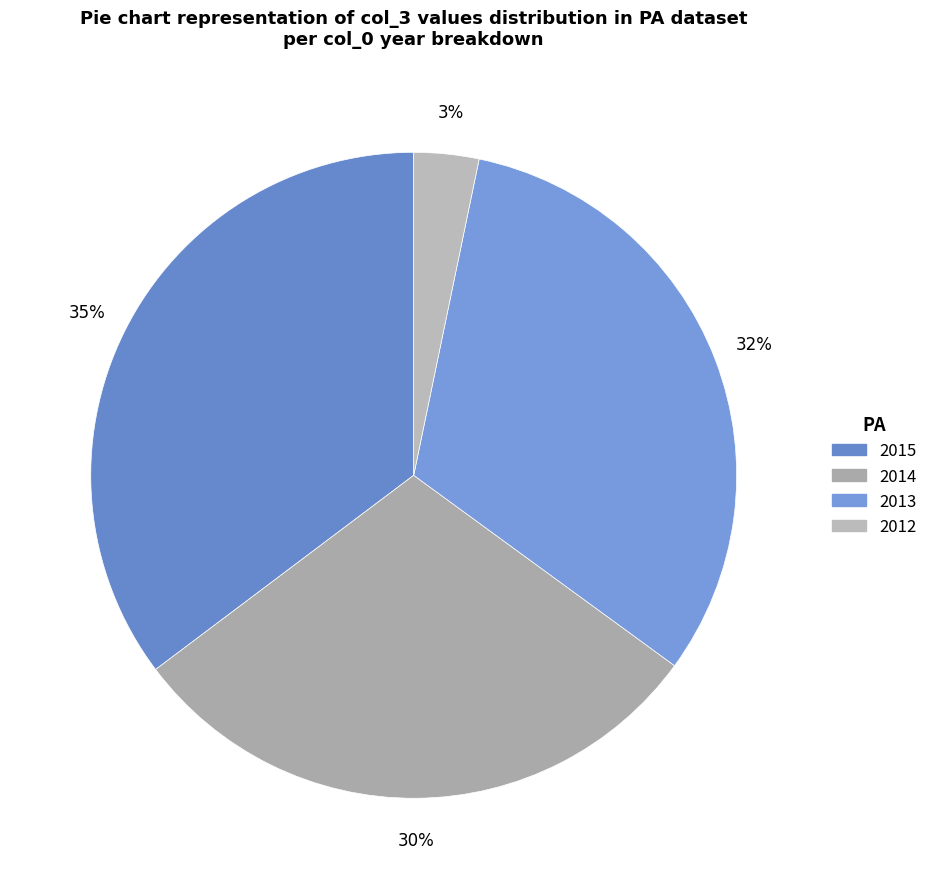

Which category has the smallest portion of the pie?

2012